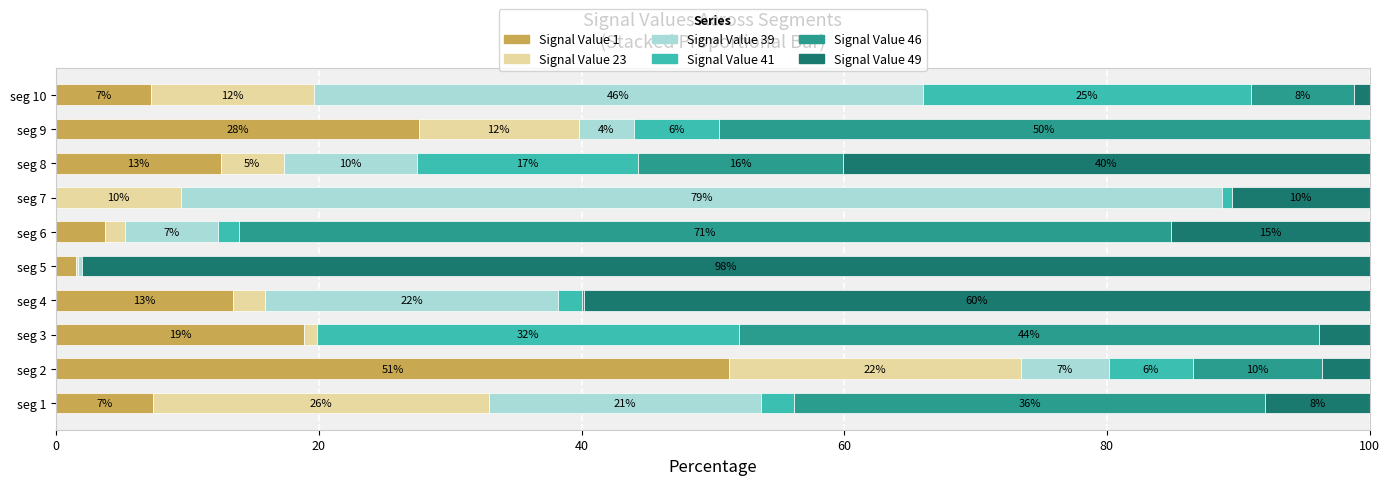

What are all the series names shown in the legend?

Signal Value 1, Signal Value 23, Signal Value 39, Signal Value 41, Signal Value 46, Signal Value 49